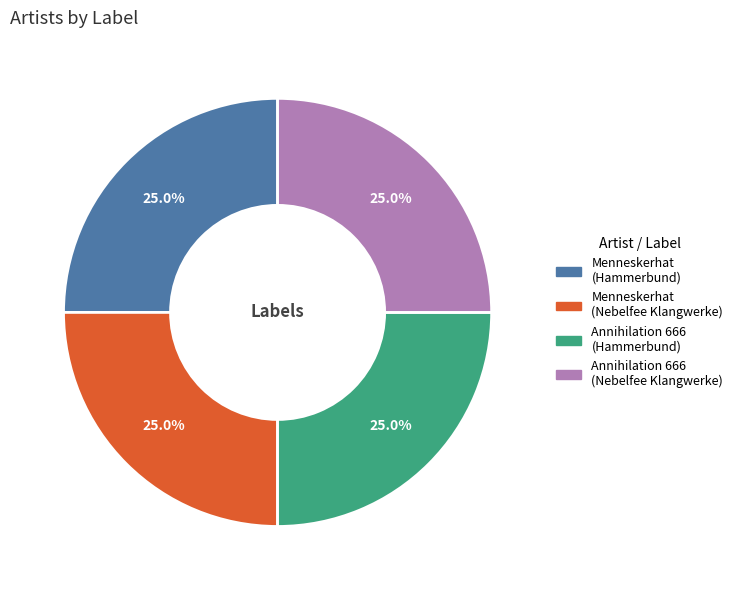

What is the total percentage of Annihilation 666 (Hammerbund) and Menneskerhat (Hammerbund)?

50.0%